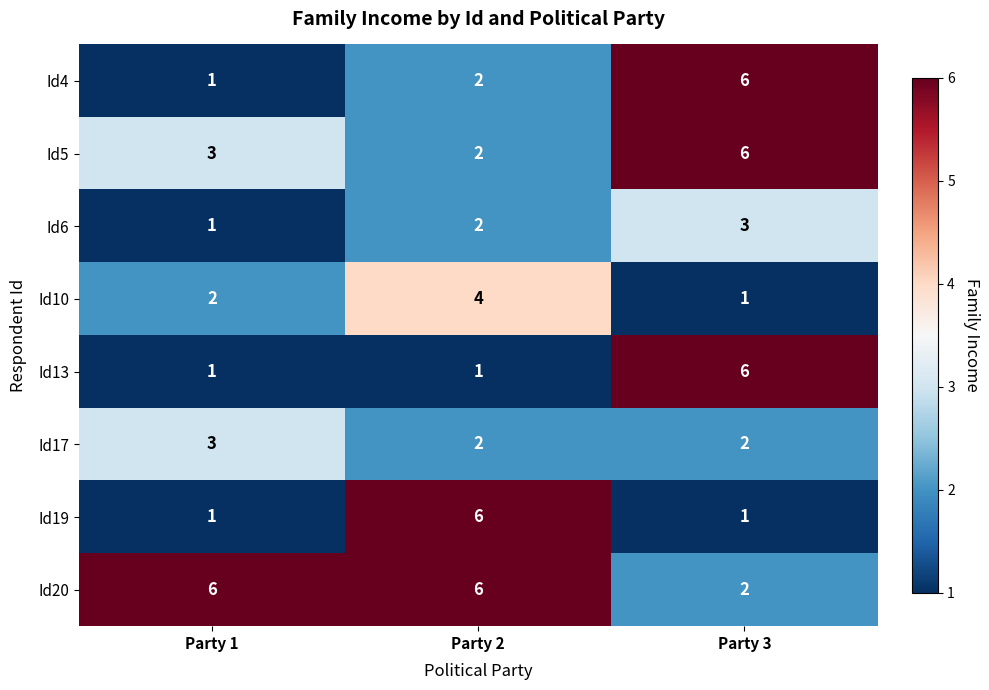

Reading right to left, what are all the values shown in this chart?

Id4: 6	2	1
Id5: 6	2	3
Id6: 3	2	1
Id10: 1	4	2
Id13: 6	1	1
Id17: 2	2	3
Id19: 1	6	1
Id20: 2	6	6